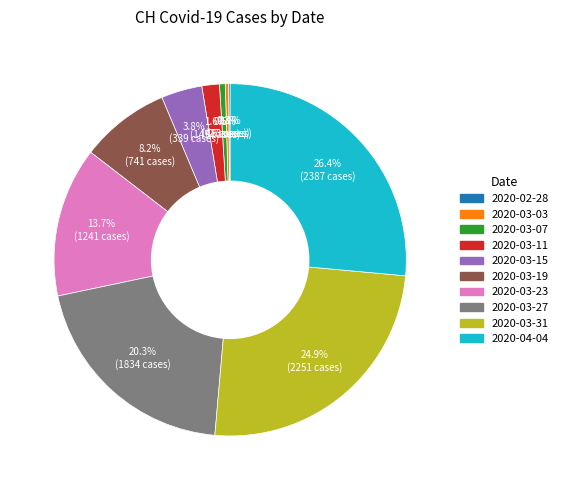

To the nearest percent, what is the average slice percentage?

10%